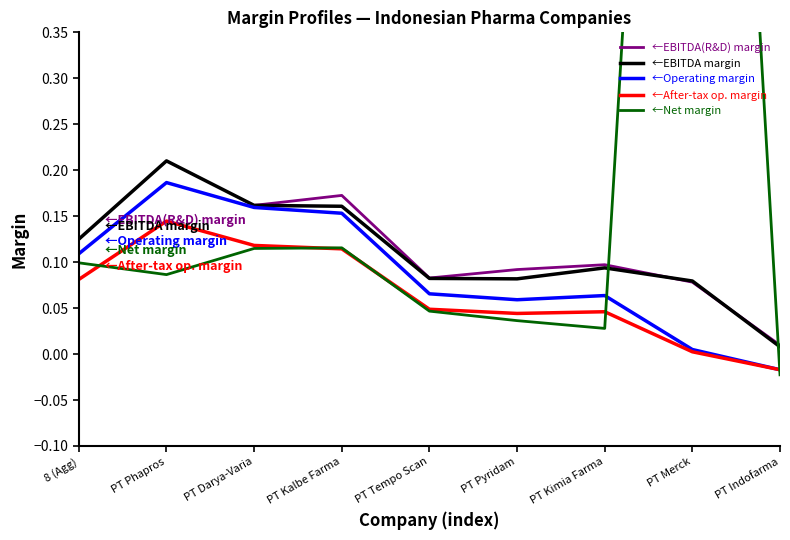

Is this an area chart (filled region under the line)?

No